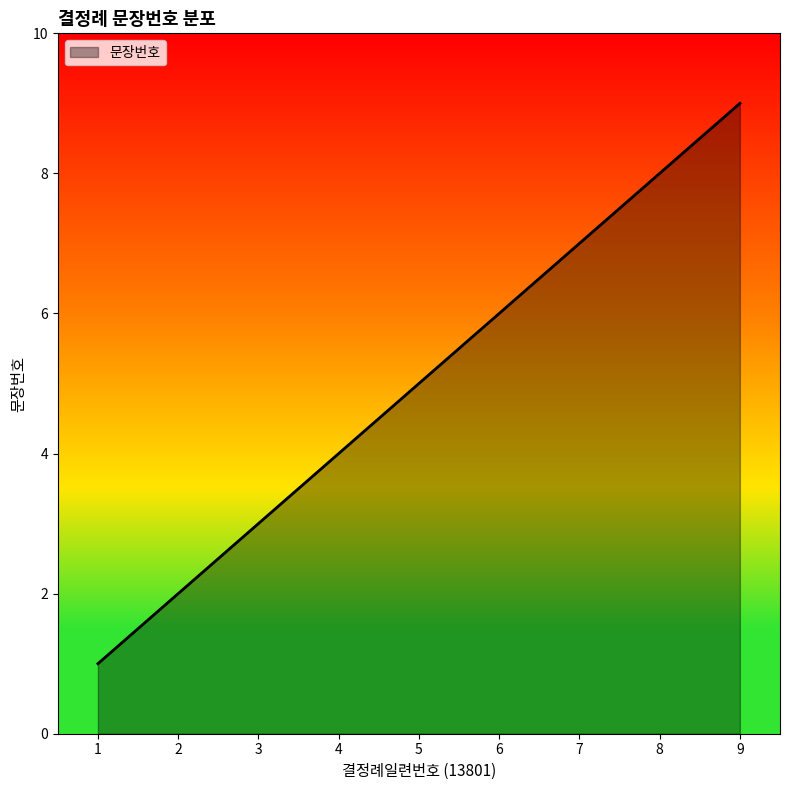

Reading left to right, list all the values displayed in this chart.

1	2	3	4	5	6	7	8	9